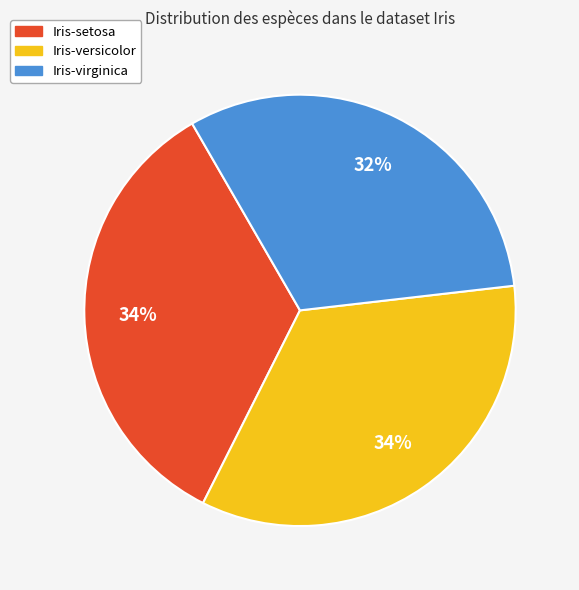

Is it true that Iris-virginica is 32% of the pie?

True